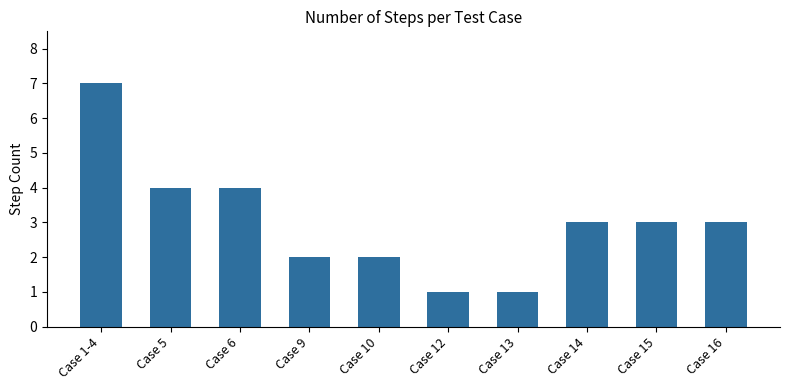

What is the label of the 3rd bar from the left?

Case 6